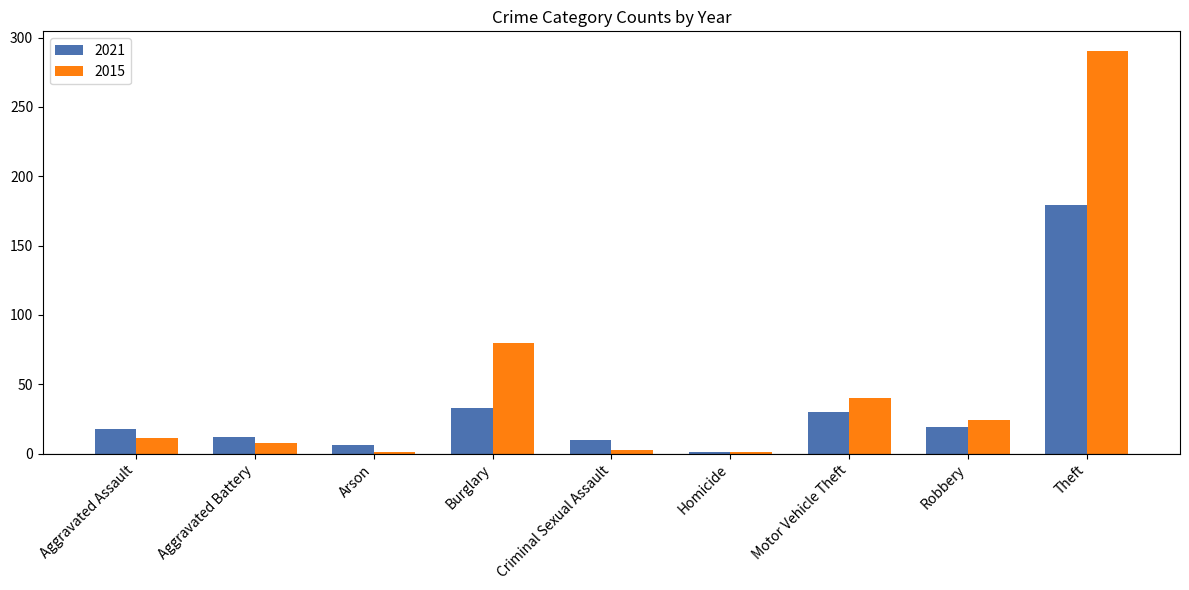

Read the 2021 value at Motor Vehicle Theft, to the nearest 5.

30